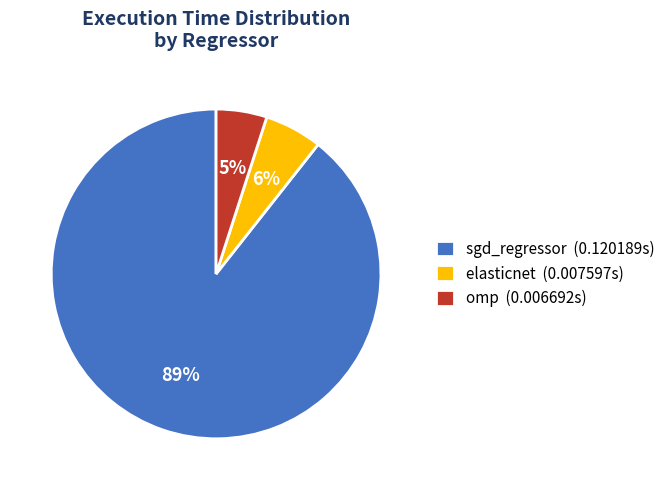

Is there a majority slice in this chart?

Yes